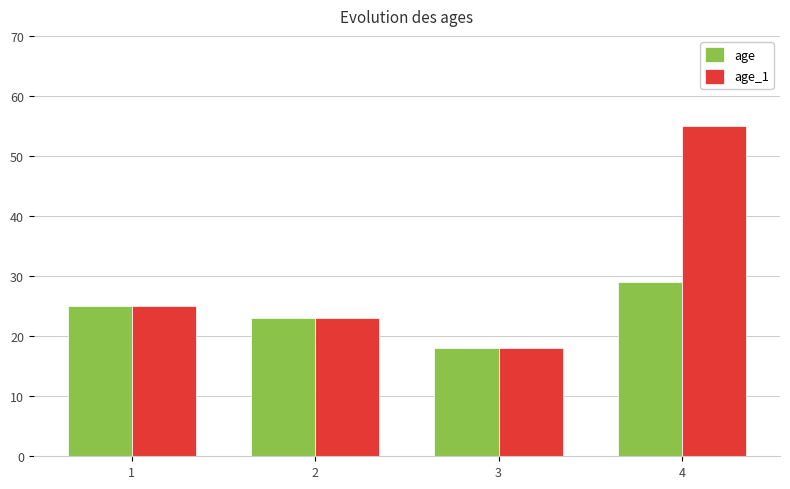

What is the sum of the age values at 3 and 2?

41